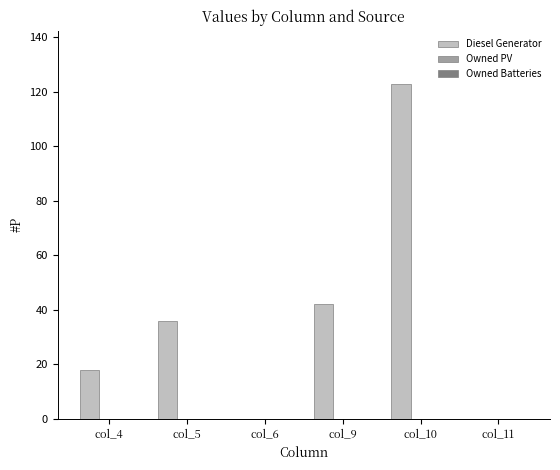

What is the ratio of the value at col_5 to the value at col_10?

0.3